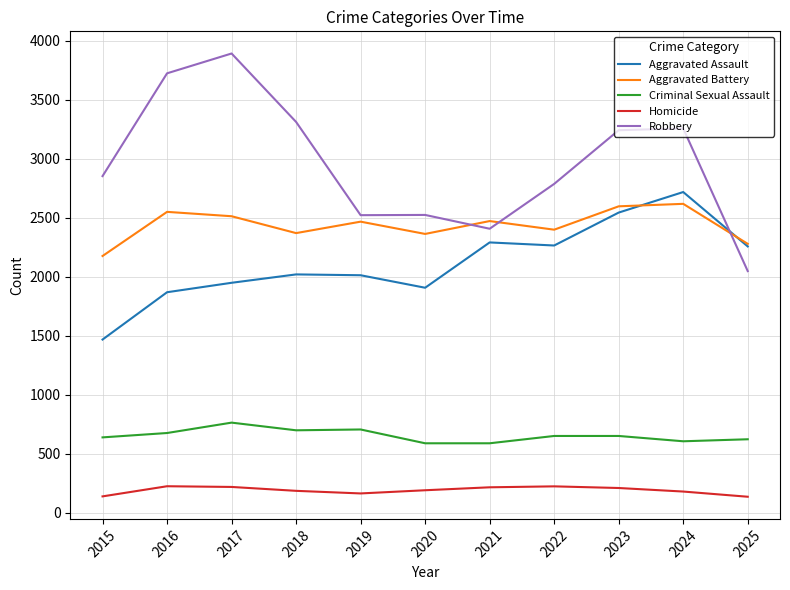

The Robbery series shows 1625 at 2016. True or false?

False